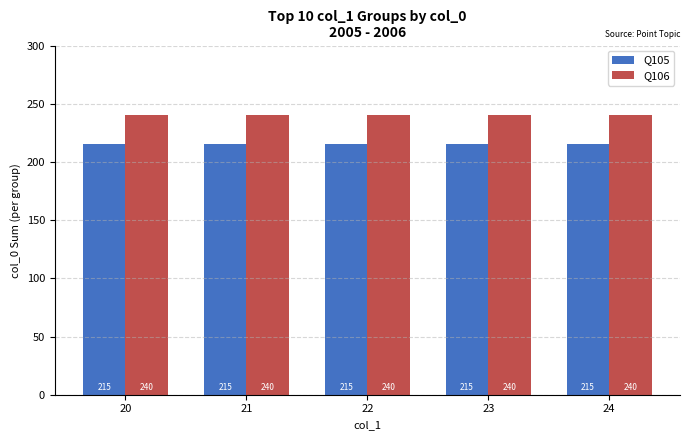

Reading left to right, list all the values displayed in this chart.

Q105: 20=215	21=215	22=215	23=215	24=215
Q106: 20=240	21=240	22=240	23=240	24=240